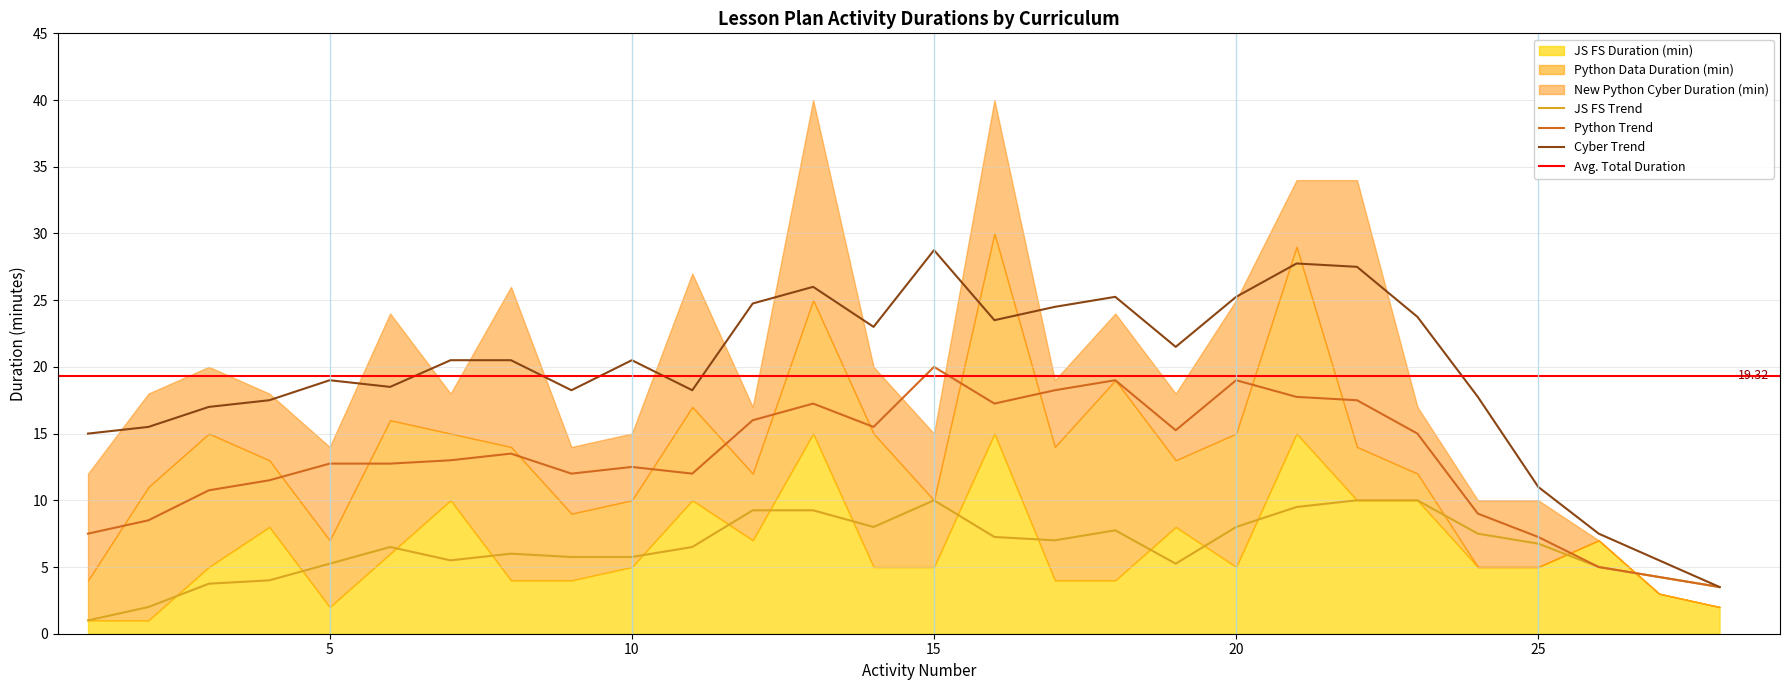

How many lines are shown in the chart?

4